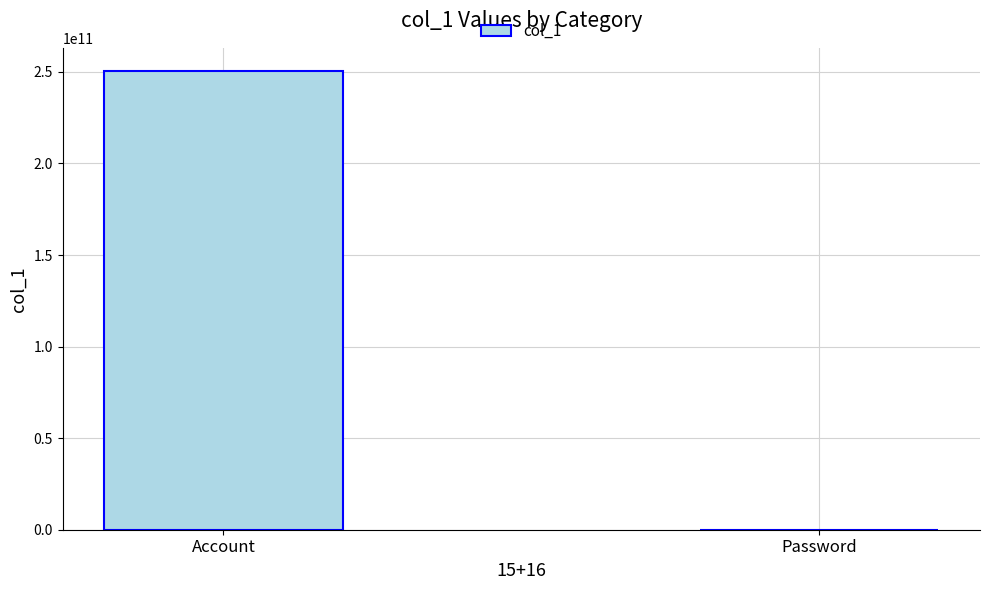

Reading left to right, what are all the values shown in this chart?

Account=250619100001	Password=182215